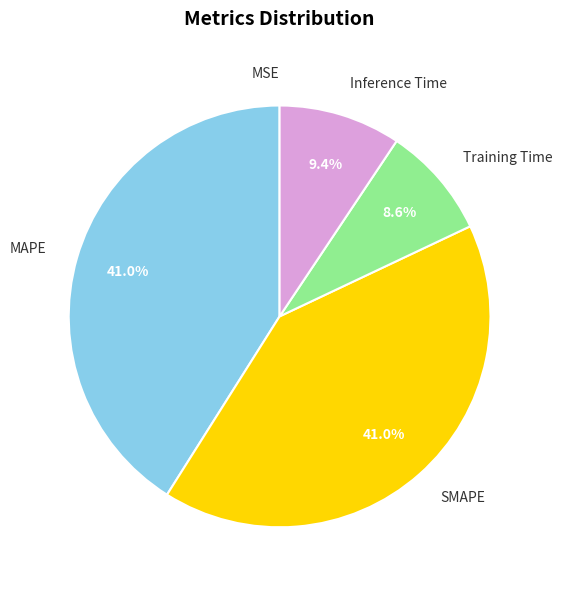

Which has a higher value, SMAPE or Training Time?

SMAPE